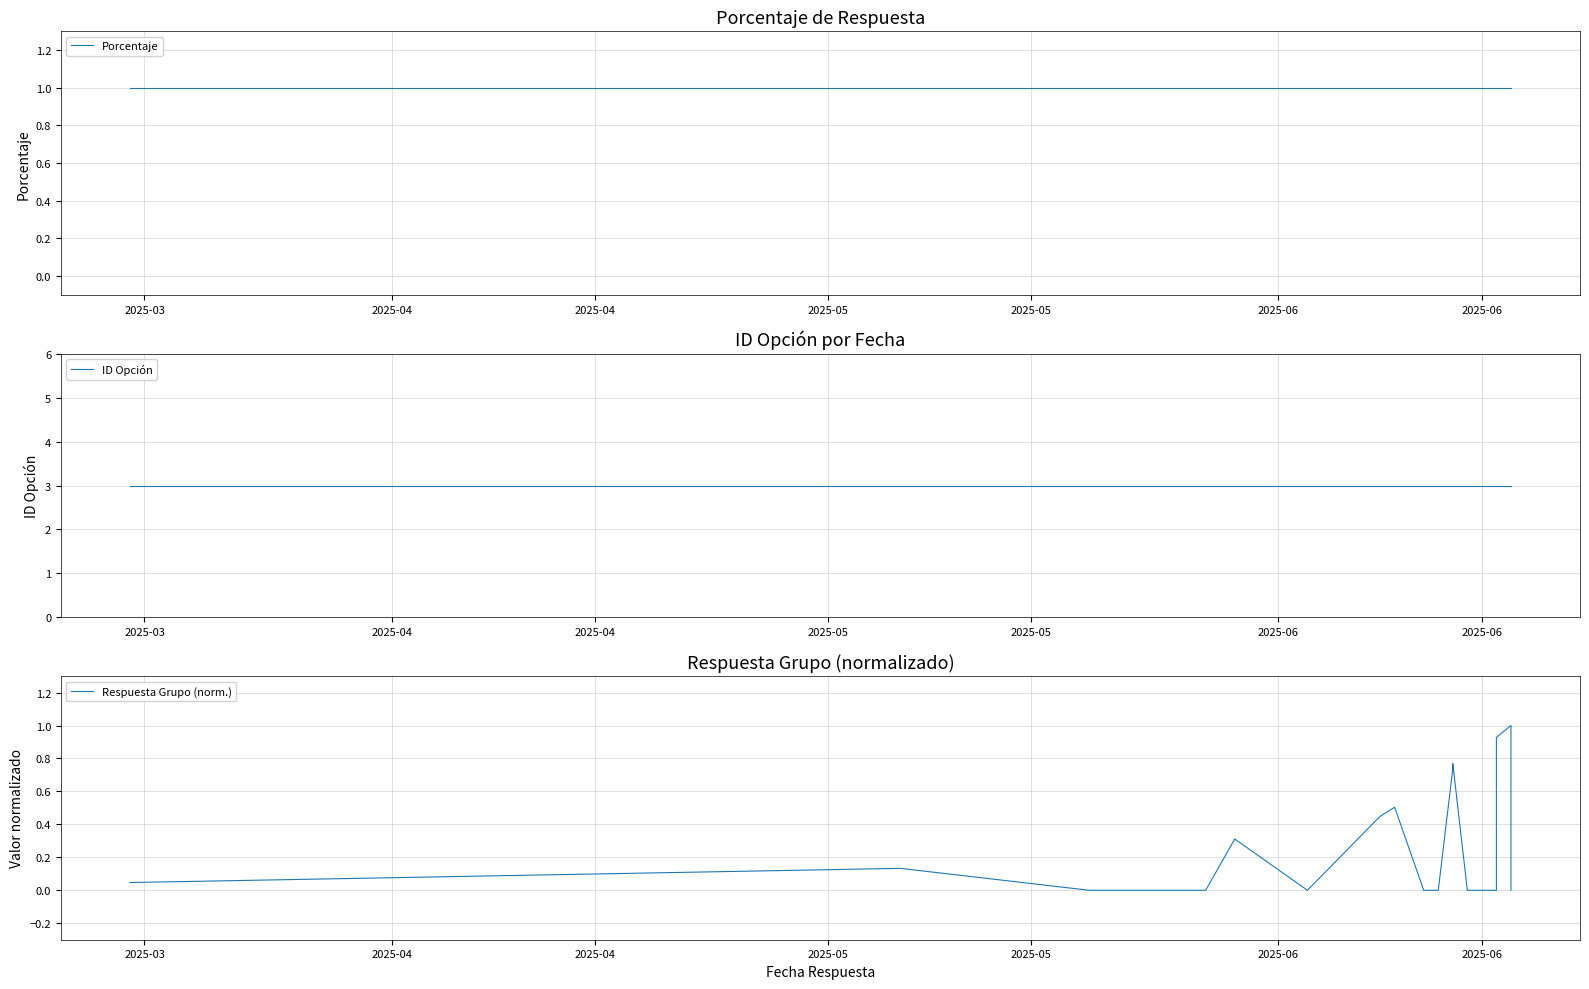

Which series has the largest total across all categories?

ID Opción